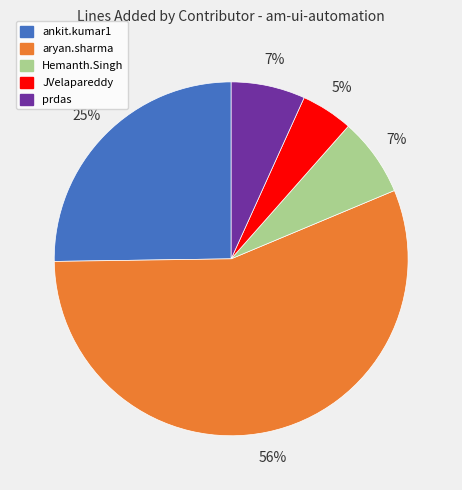

How many segments does this pie chart have?

5